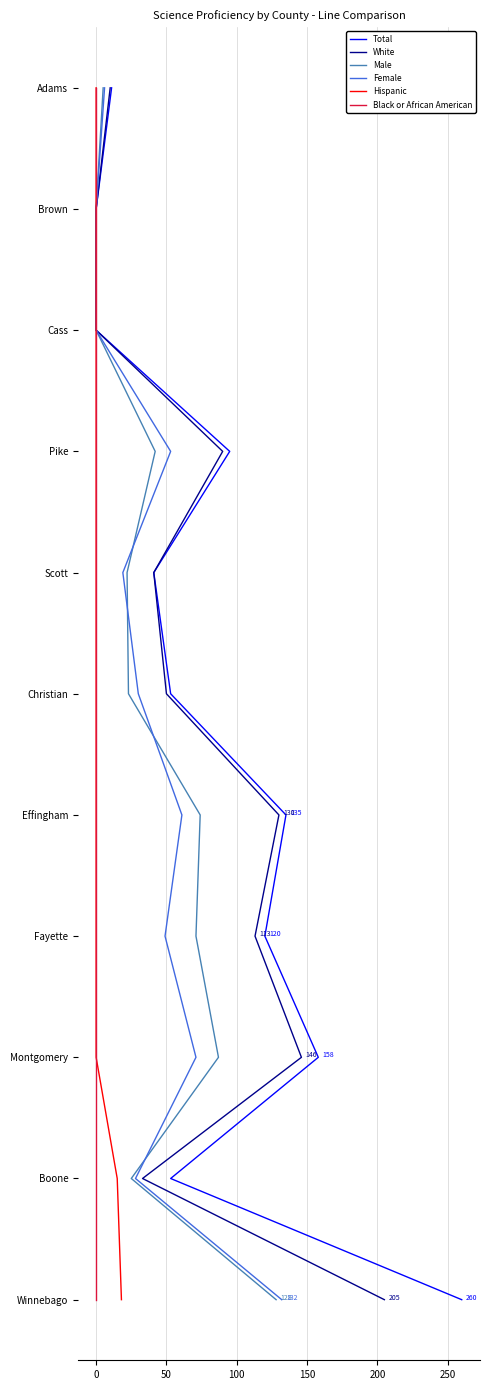

Count the number of categories in the chart.

11